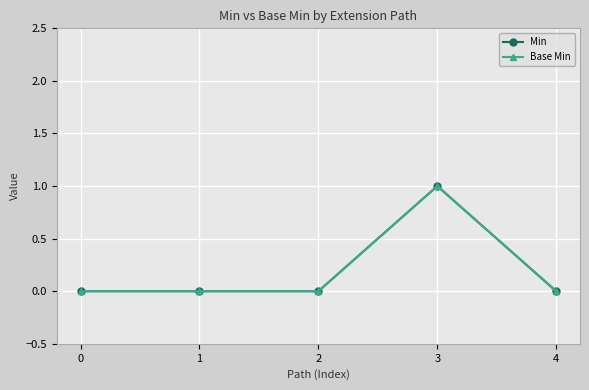

In Min, how many points are higher than both neighbors (excluding endpoints)?

1